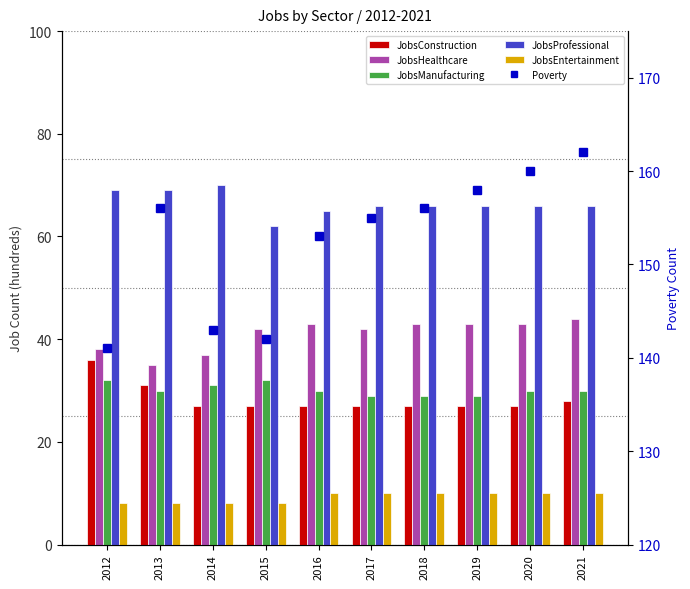

Count the number of categories in the chart.

10